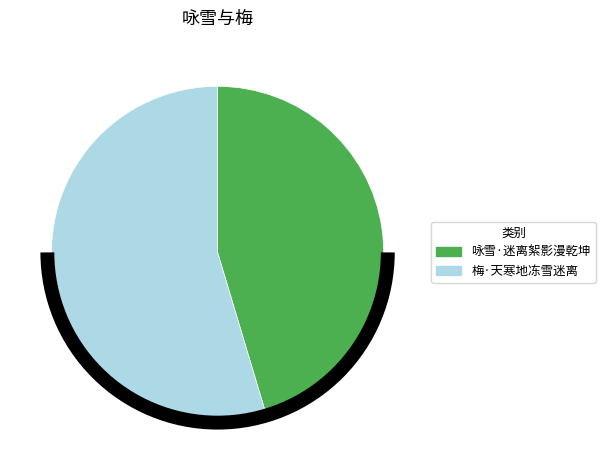

Between 梅·天寒地冻雪迷离 and 咏雪·迷离絮影漫乾坤, which is larger?

梅·天寒地冻雪迷离